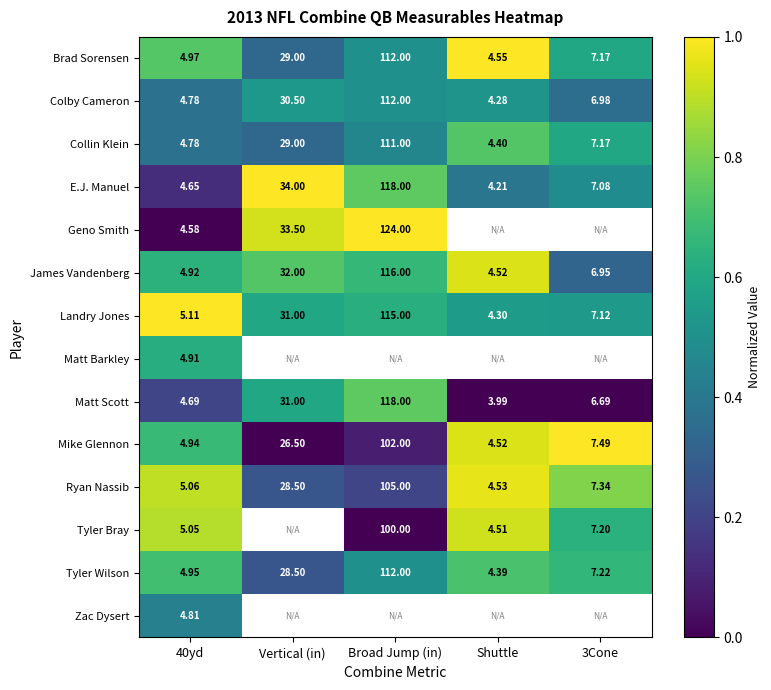

The value of Matt Scott at 3Cone is -0.3. True or false?

False